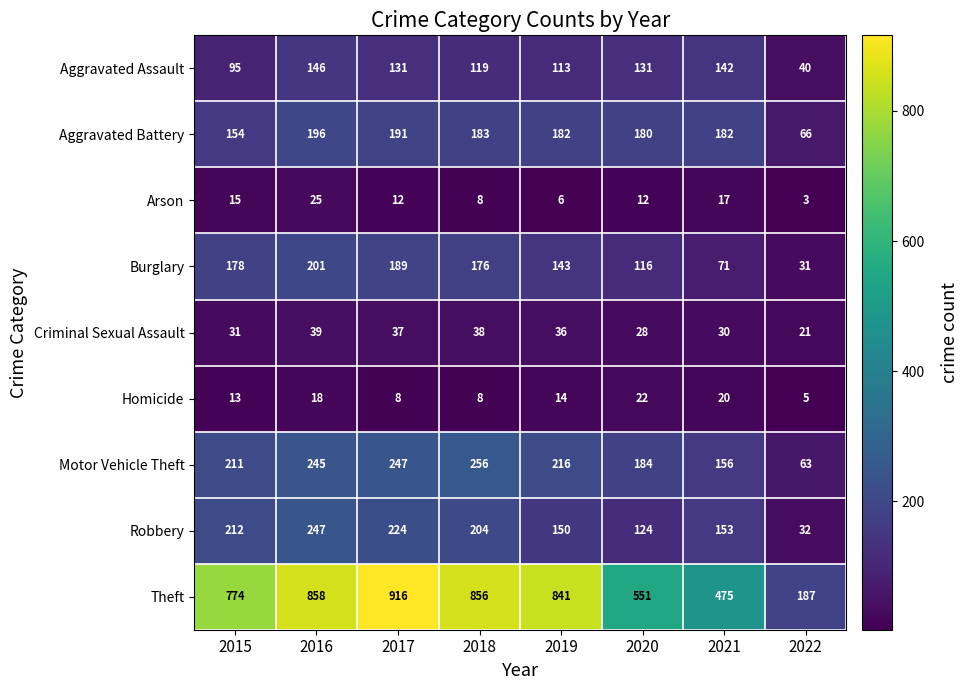

List the labels in order of Robbery value, smallest first.

2022, 2020, 2019, 2021, 2018, 2015, 2017, 2016